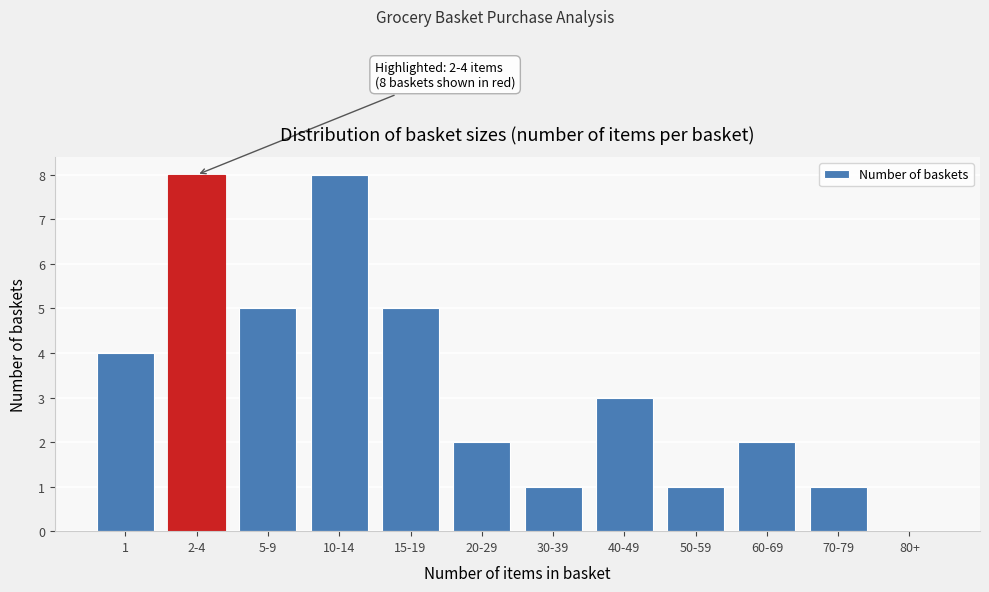

Reading left to right, transcribe all the data shown in this chart.

1=4	2-4=8	5-9=5	10-14=8	15-19=5	20-29=2	30-39=1	40-49=3	50-59=1	60-69=2	70-79=1	80+=0